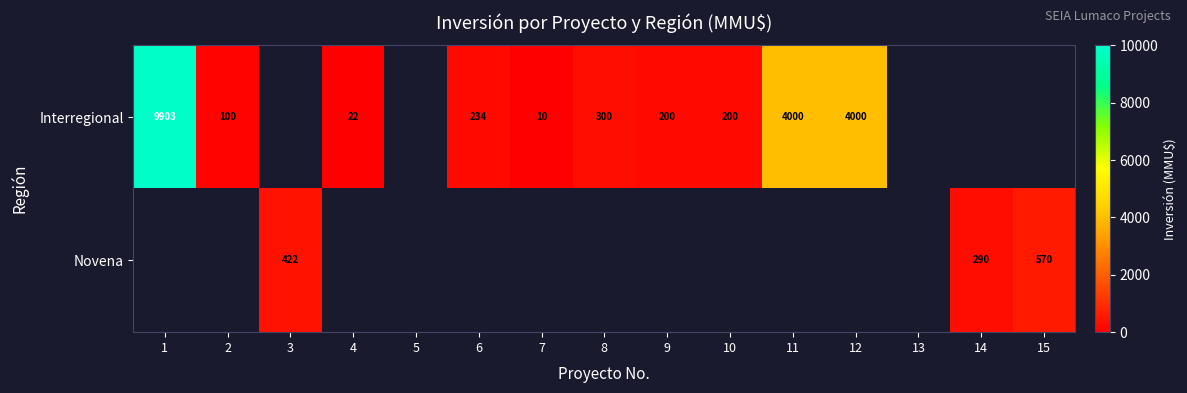

True or false: Interregional has a value of 4000 at 11.

True